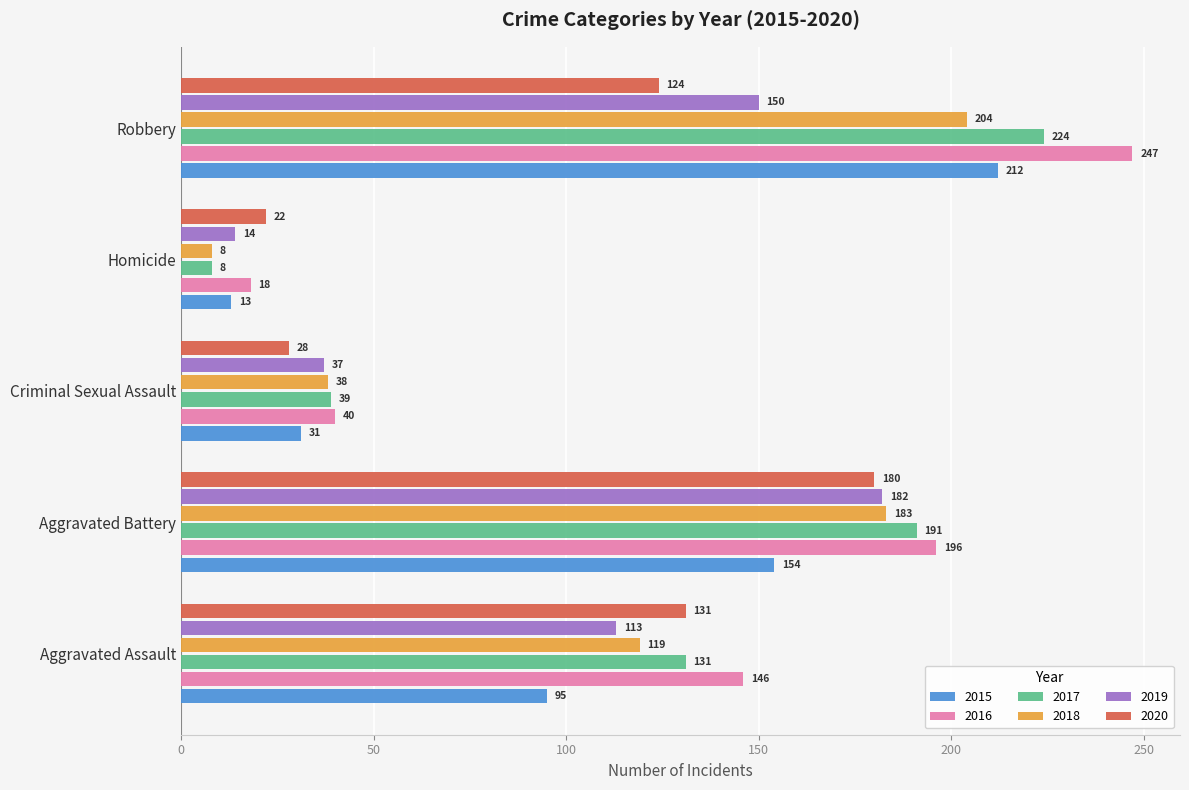

What are all the series names shown in the legend?

2015, 2016, 2017, 2018, 2019, 2020